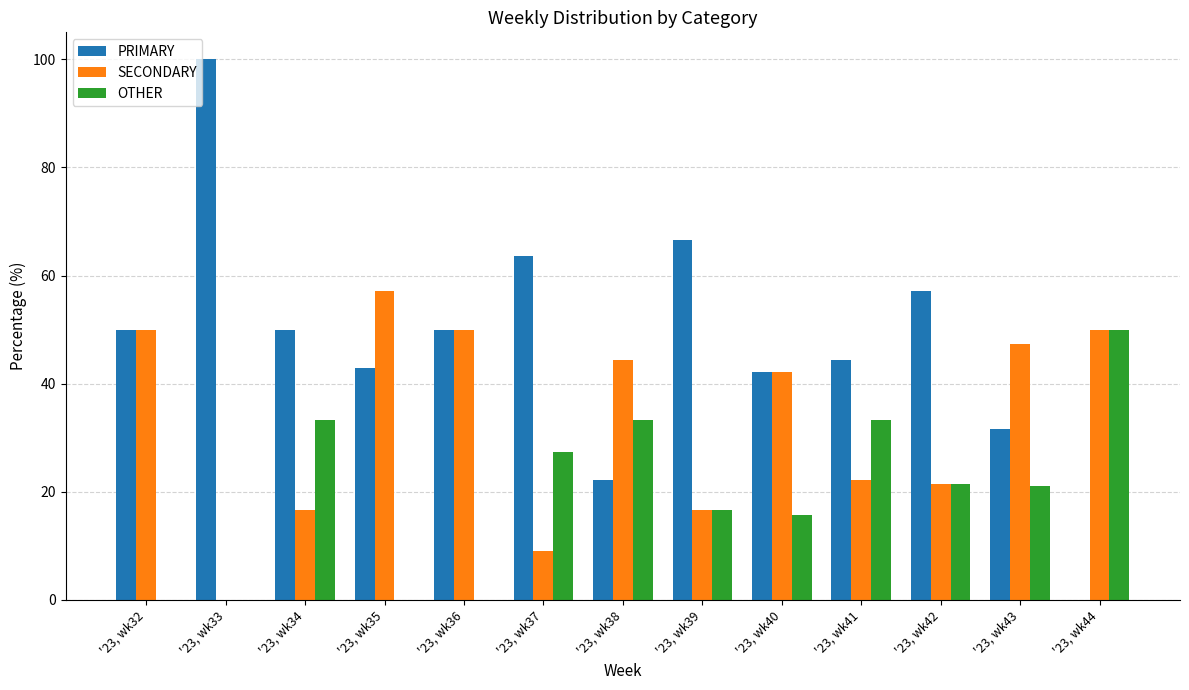

At which label is OTHER closest to 25?

'23, wk37